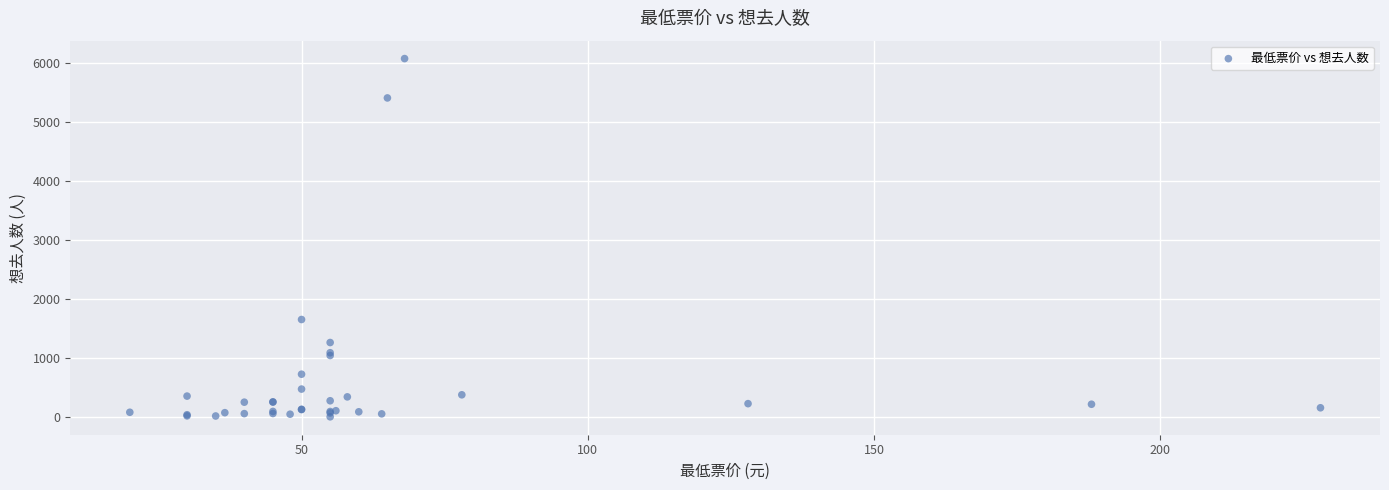

What Y value in the scatter plot is closest to 3040?

1654